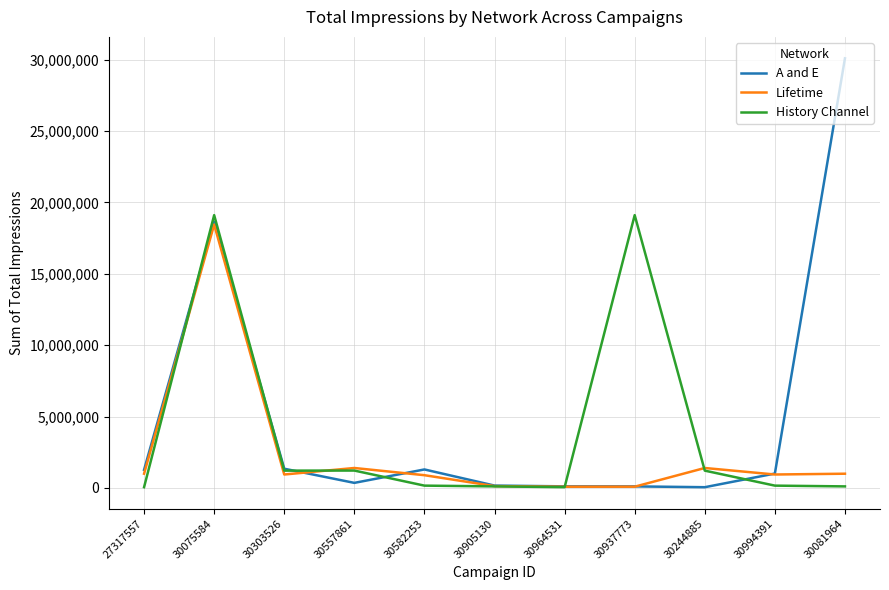

The value of A and E at 30303526 is 1345215. True or false?

True